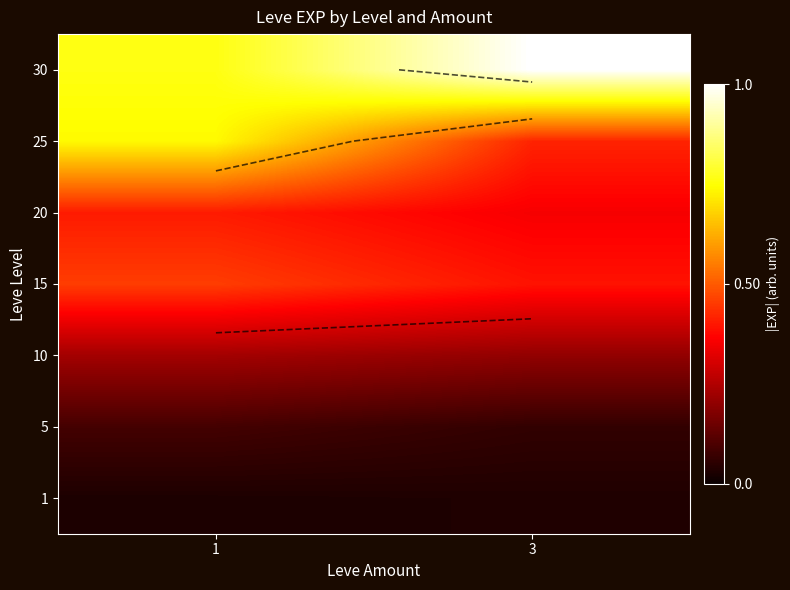

Between 1 and 3, which is larger?

3